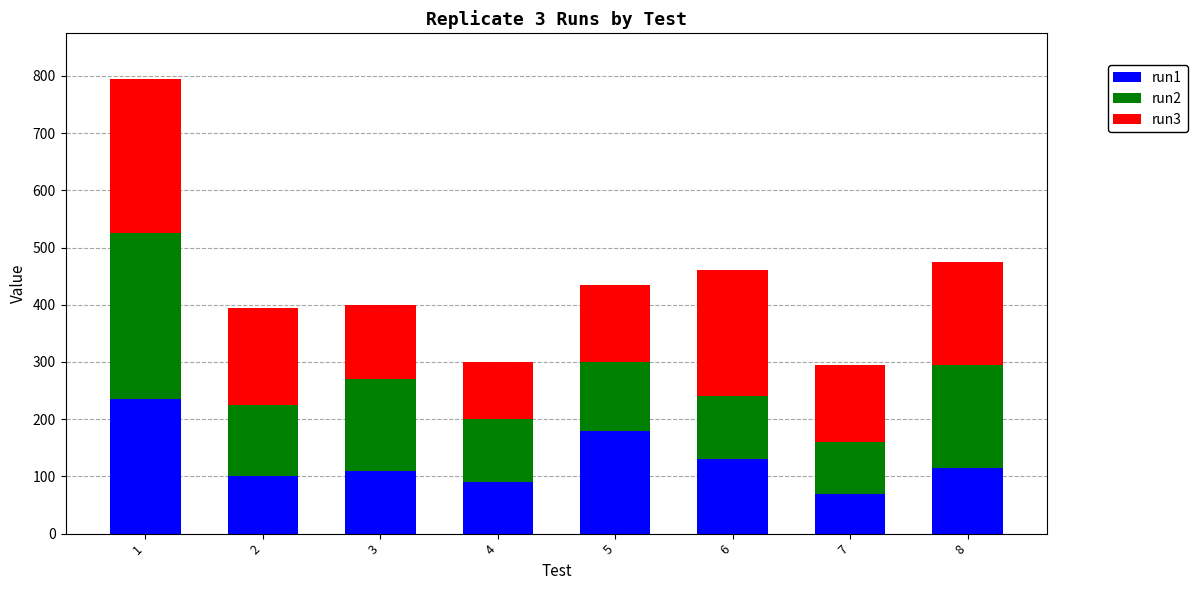

At which category is the sum across all series the highest?

1